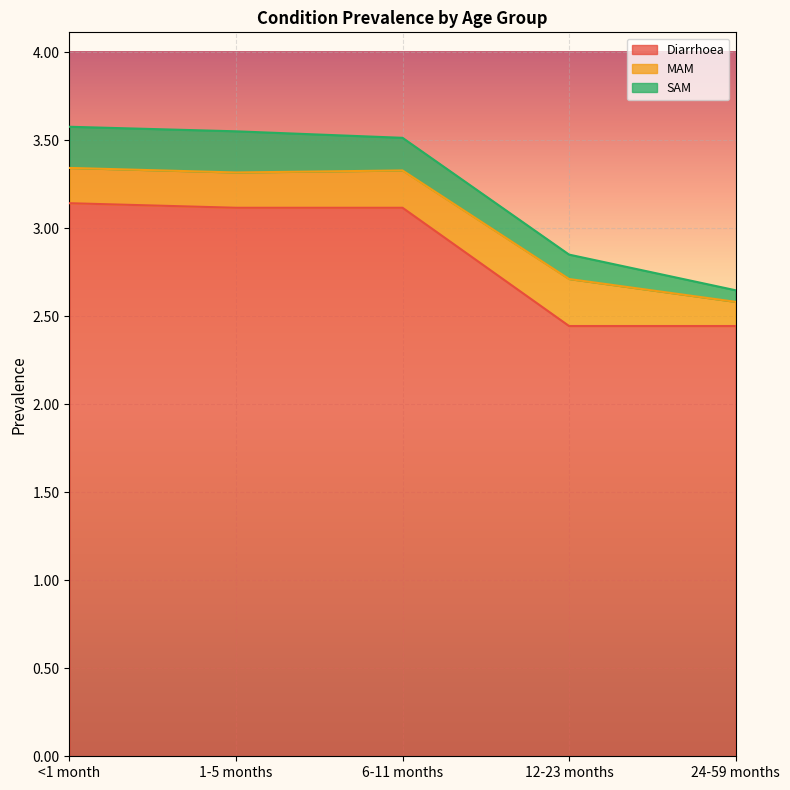

At which label does MAM reach its minimum?

24-59 months